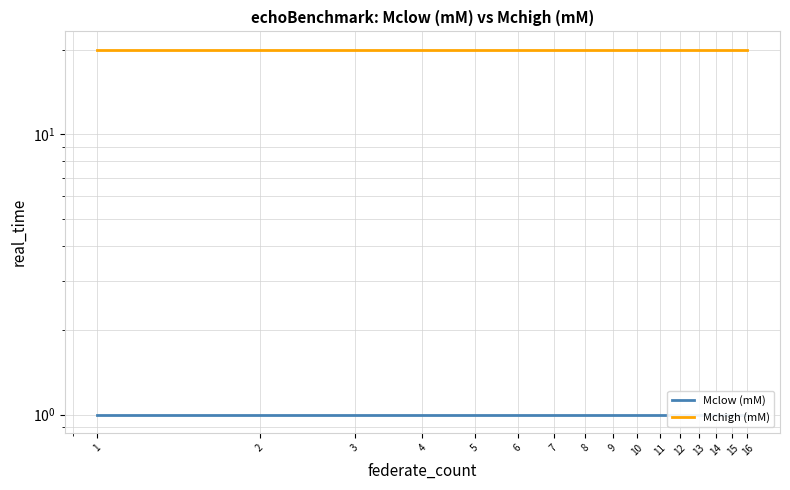

Reading left to right, list all the values displayed in this chart.

Mclow (mM): 1	1	1	1	1	1	1	1	1	1	1	1	1	1	1	1
Mchigh (mM): 20	20	20	20	20	20	20	20	20	20	20	20	20	20	20	20